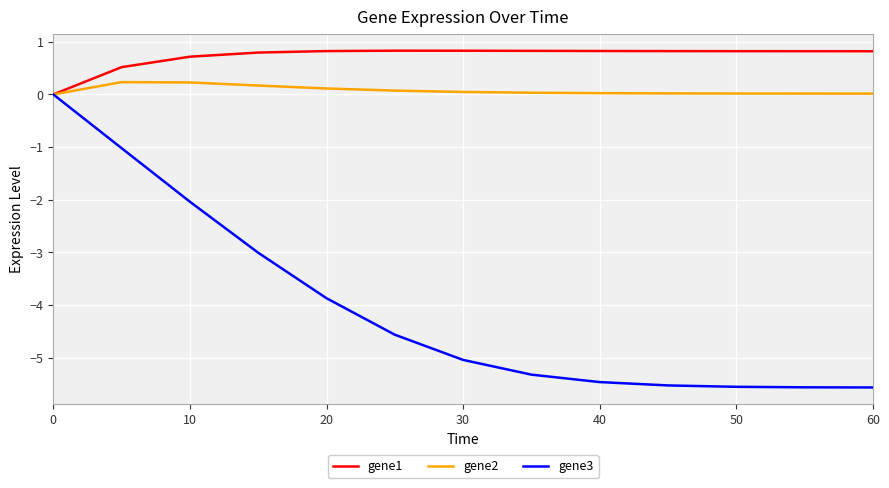

Which series has the widest spread of values?

gene3